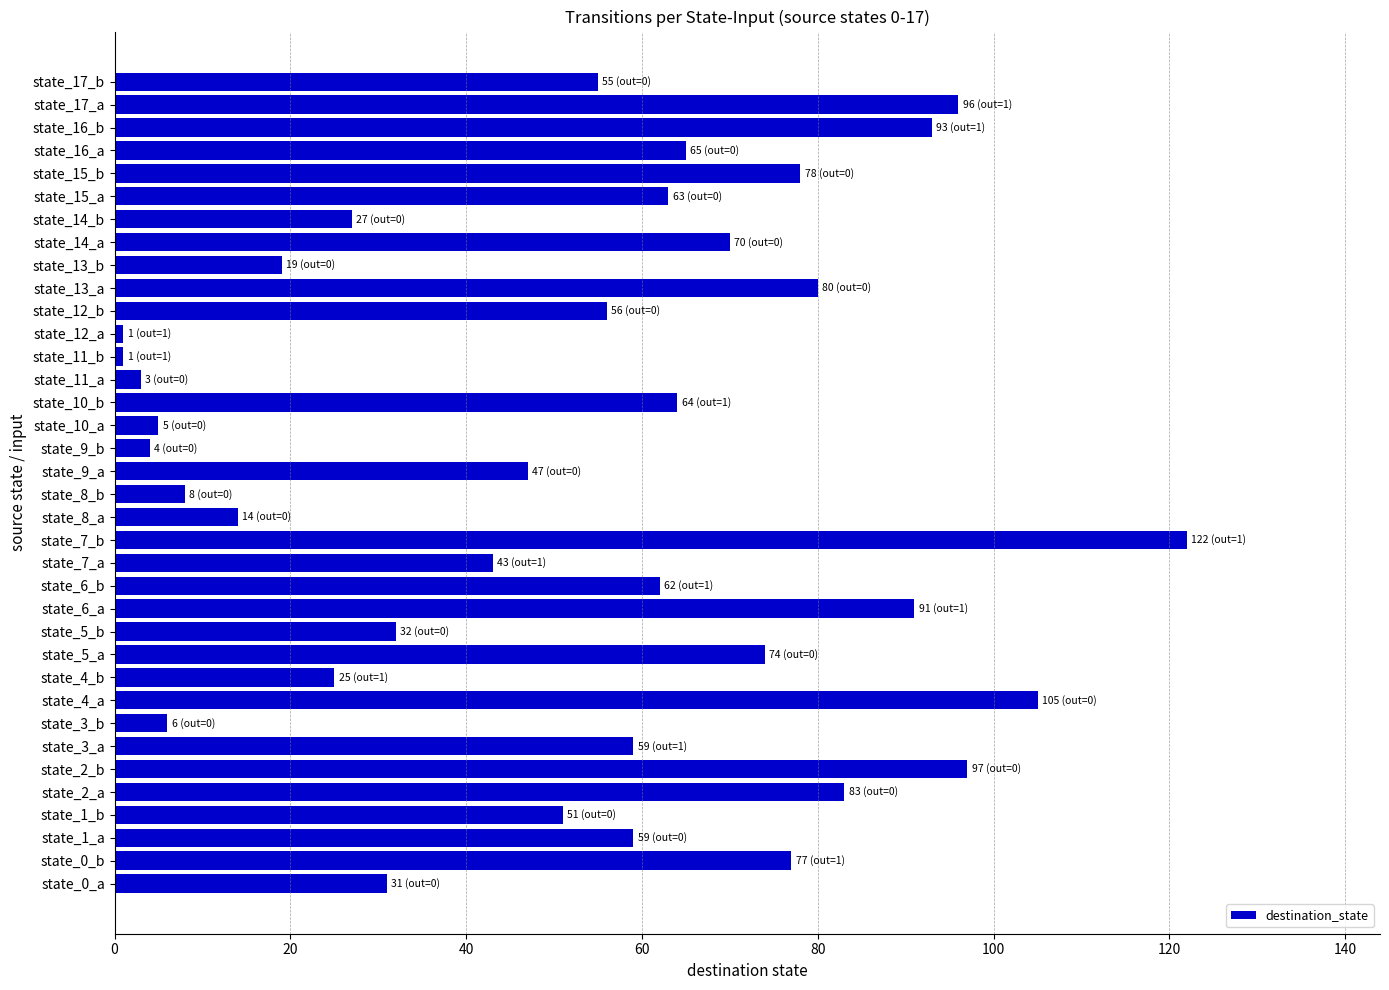

Are the bars grouped side by side (vs. stacked)?

No